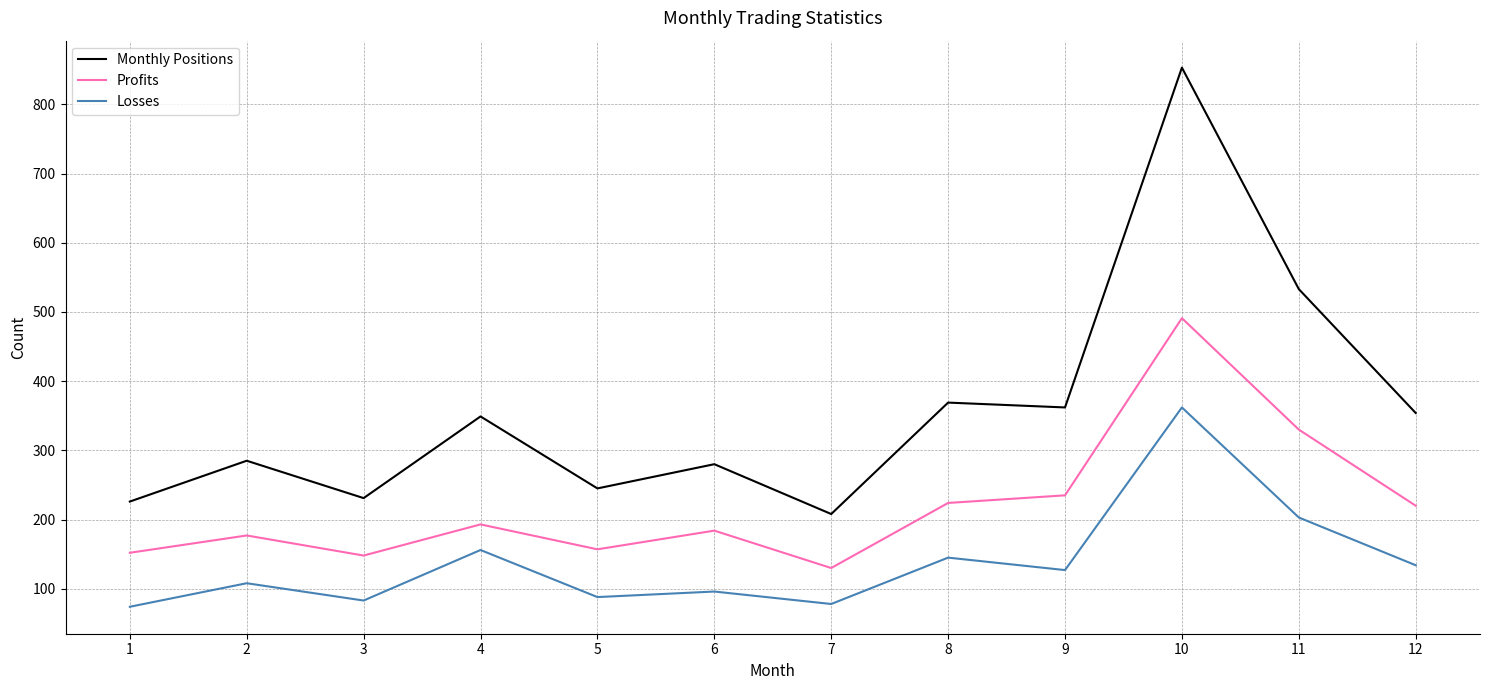

What is the difference between the second highest and minimum values in the Profits series?

200